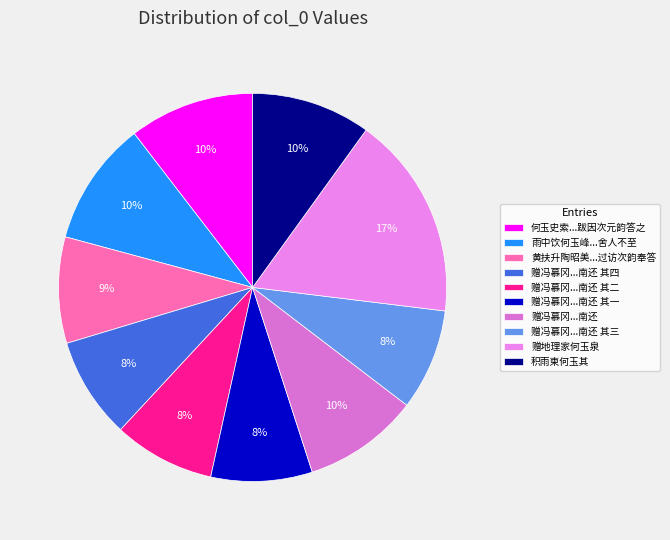

Does 赠地理家何玉泉 account for over 50% of the chart?

No